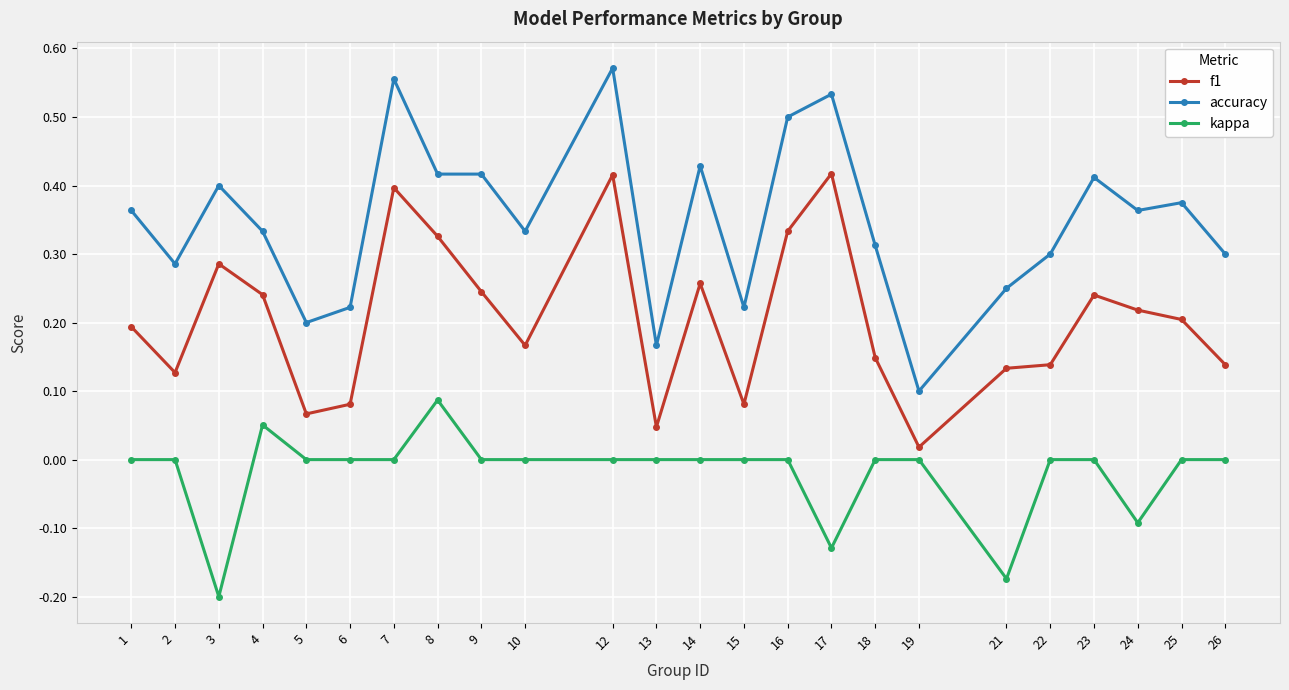

Which series has the widest spread of values?

accuracy